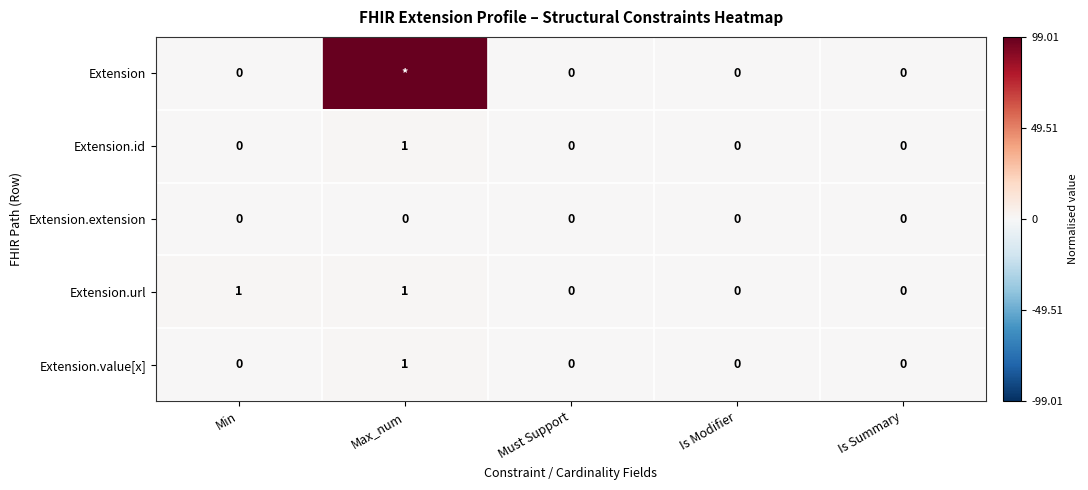

Between Min and Must Support, which series saw the biggest shift?

Extension.url